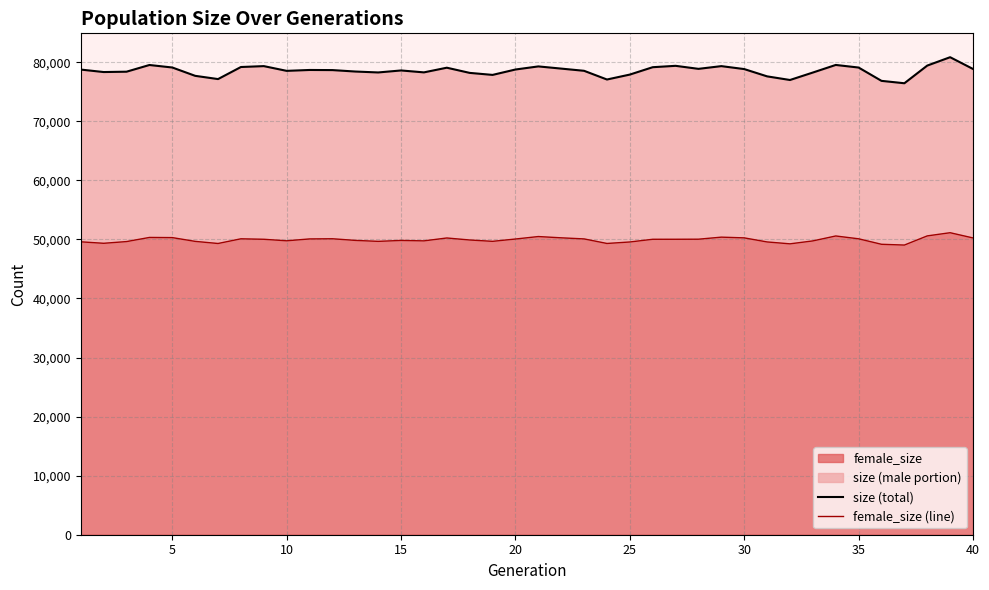

Is the value of size (total) at 10 greater than the value of female_size (line) at 33?

Yes